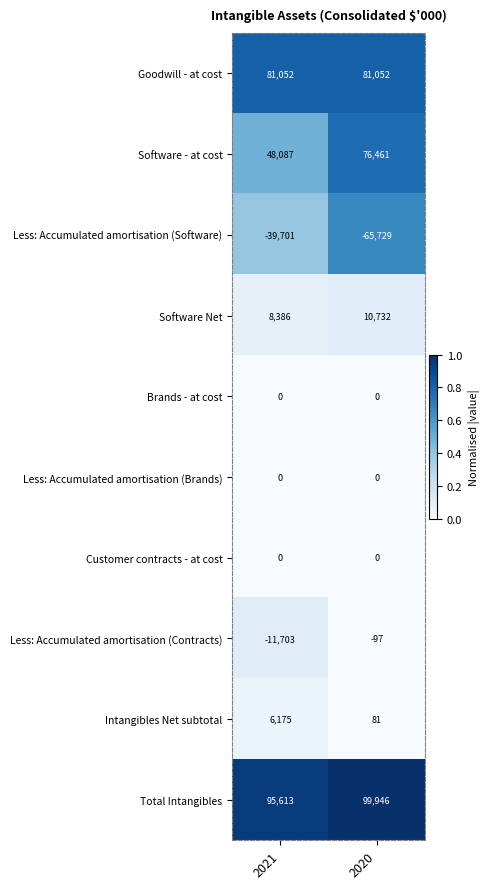

At how many categories does at least one series exceed 0?

2